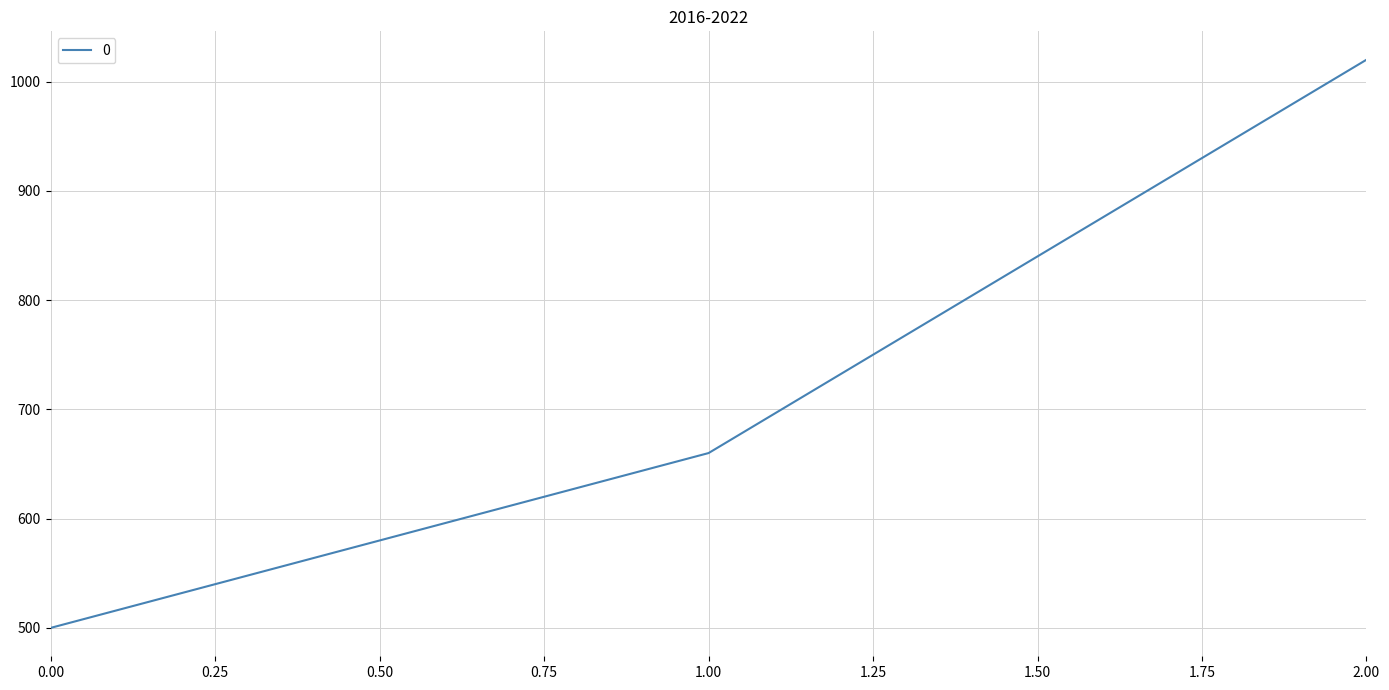

What is the difference between the maximum and minimum values?

520